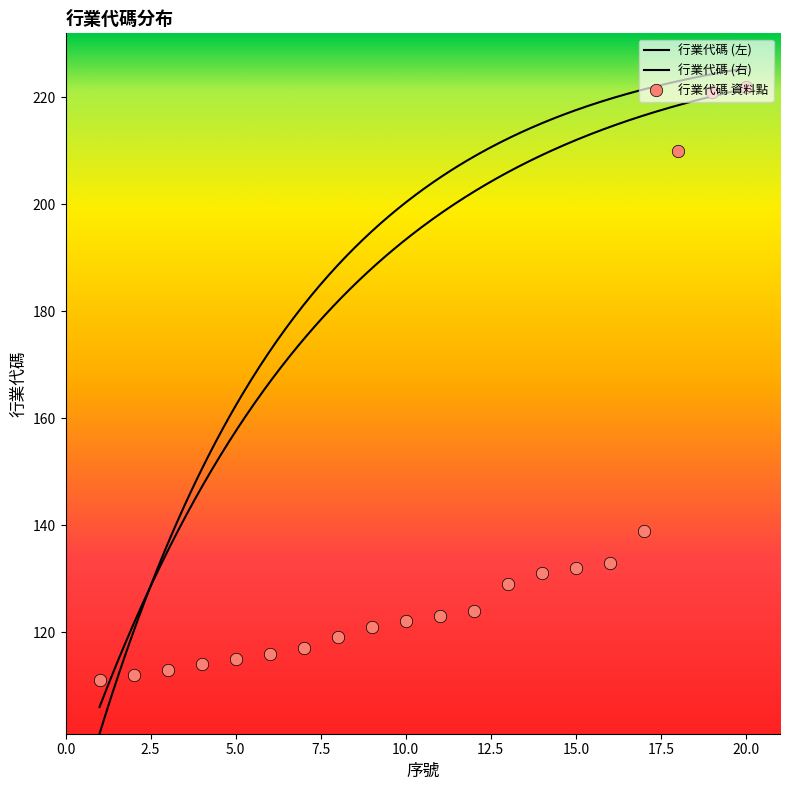

What is the change in value from 2 to 20?

+110